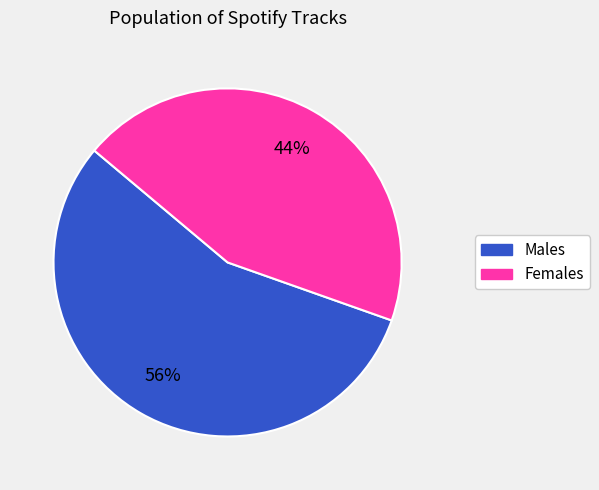

What is the largest slice in the pie chart?

Males